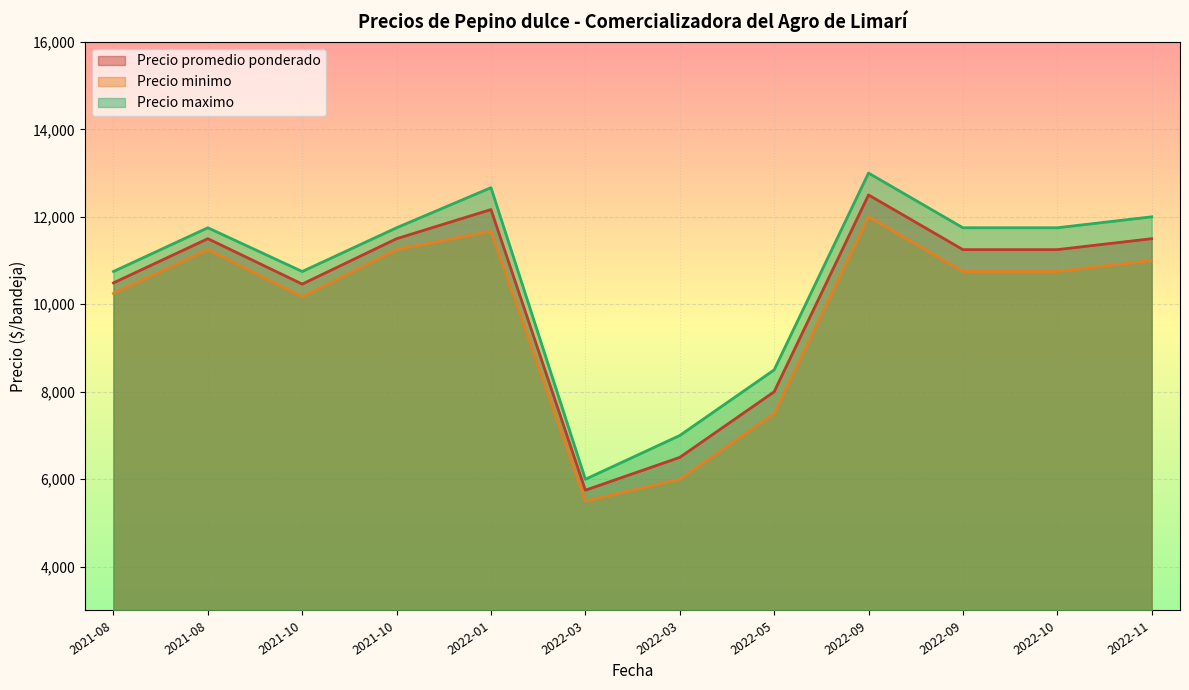

True or false: Precio maximo and Precio promedio ponderado cross at least once.

False